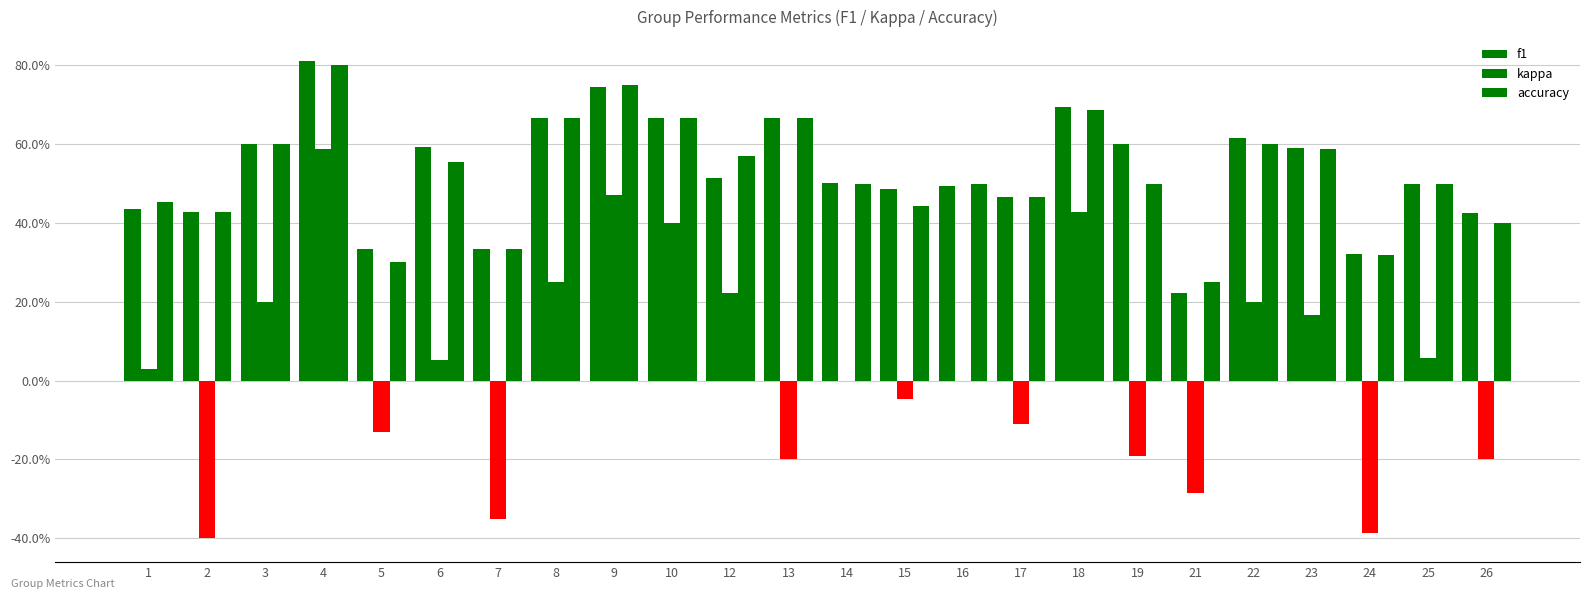

Are the bars grouped side by side (vs. stacked)?

Yes